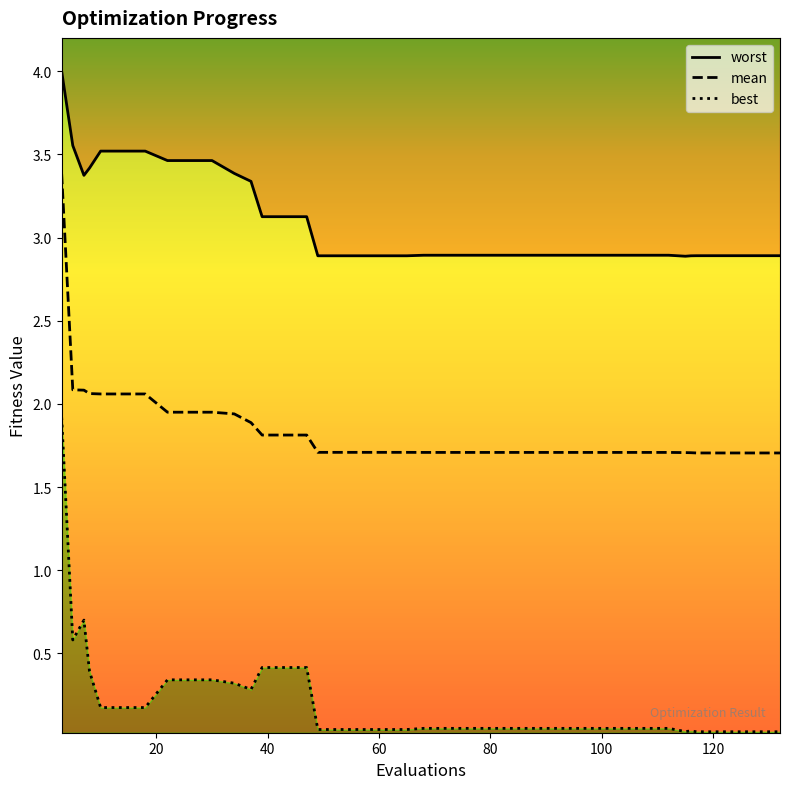

What is the value of the worst point at the 35th from the left?

2.9